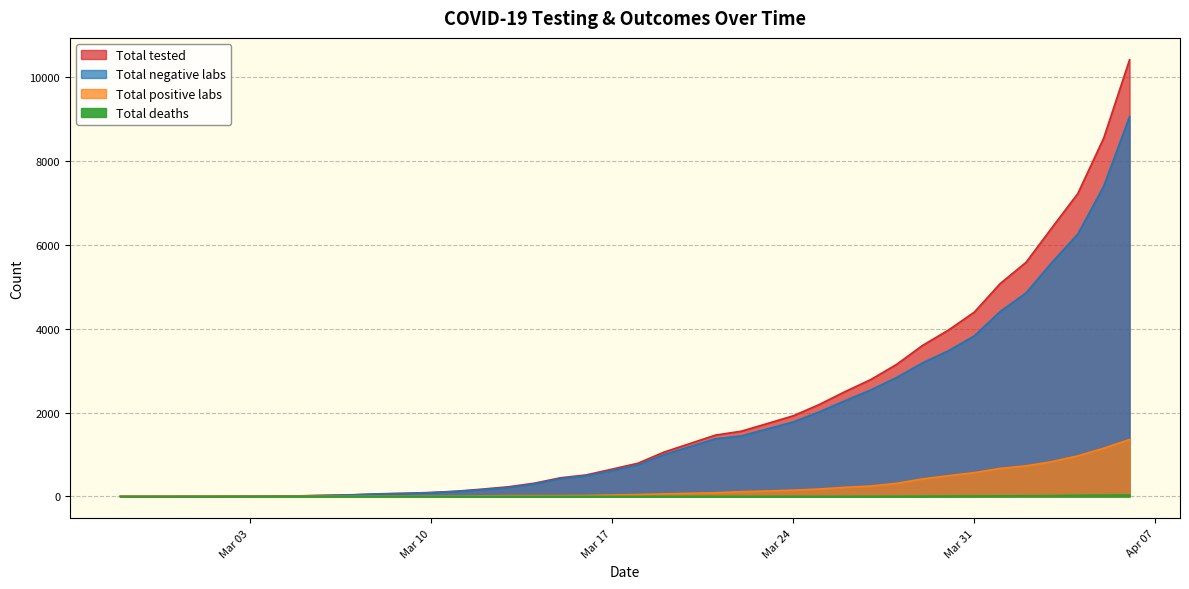

Reading left to right, what are all the values shown in this chart?

Total tested: 0	0	0	2	3	5	9	15	27	40	62	75	94	125	175	230	316	444	513	651	792	1056	1260	1464	1557	1739	1924	2191	2500	2789	3152	3604	3970	4398	5080	5587	6413	7228	8551	10422
Total negative labs: 0	0	0	0	1	3	7	12	24	37	59	71	89	120	162	211	297	424	491	617	747	995	1186	1376	1444	1610	1776	2015	2283	2541	2840	3187	3476	3831	4412	4857	5584	6261	7401	9065
Total positive labs: 0	0	0	2	2	2	2	3	3	3	3	4	5	5	13	19	19	20	22	34	45	61	74	88	113	129	148	176	217	248	312	417	494	567	668	730	829	967	1150	1357
Total deaths: 0	0	0	0	0	0	0	0	0	0	0	0	0	0	0	0	0	0	0	0	0	1	1	1	1	1	1	1	1	3	4	6	9	11	12	16	19	28	30	35